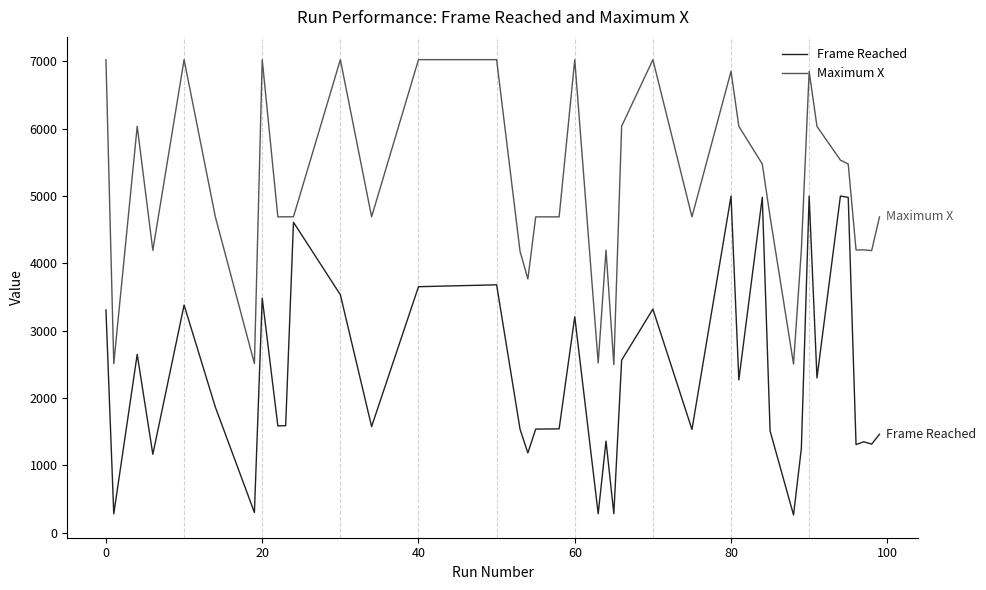

True or false: Maximum X has more than 1 points higher than both neighbors.

True